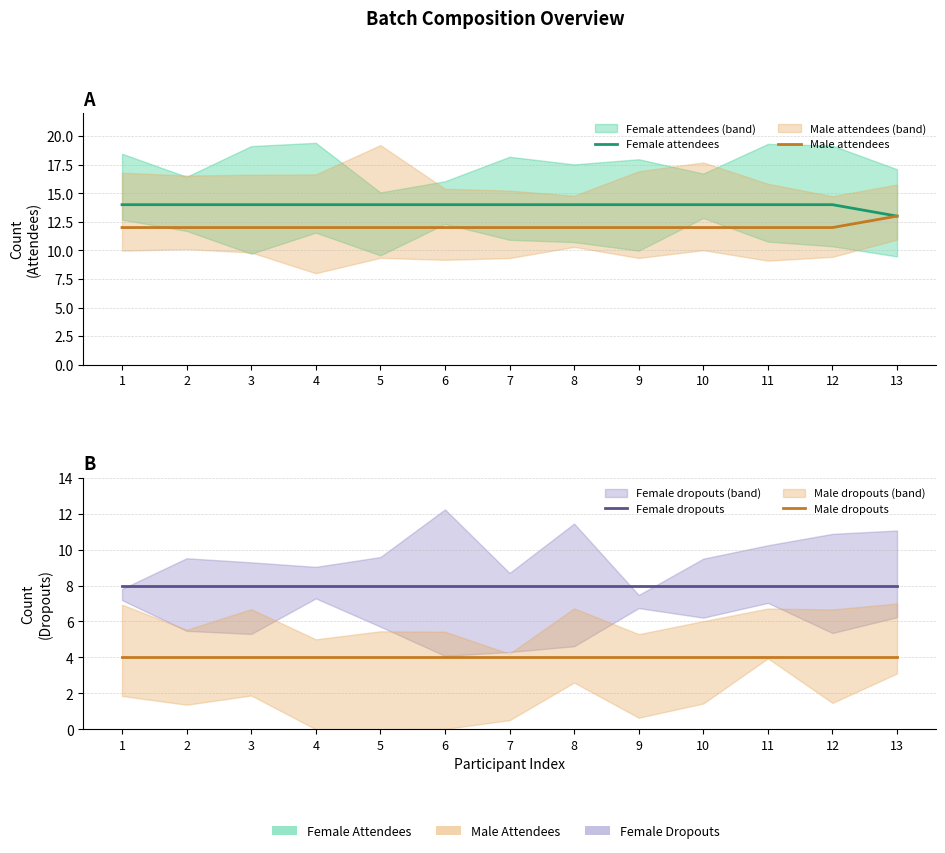

What are all the series names shown in the legend?

Female attendees, Male attendees, Female dropouts, Male dropouts